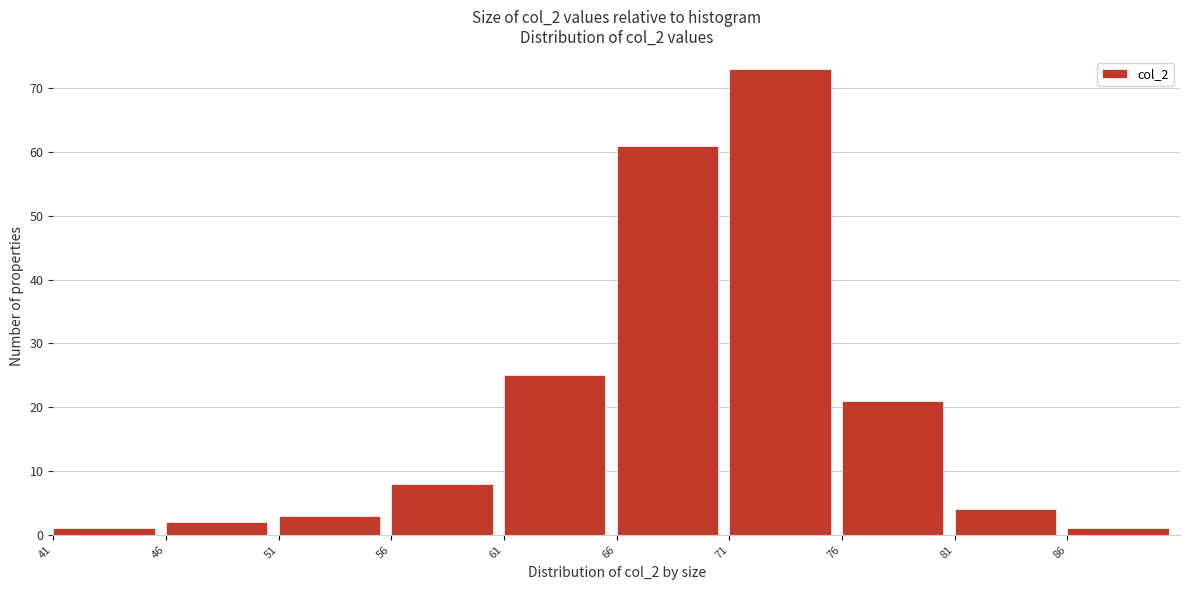

How tall is the bar that spans 51 to 56 on the x-axis? The values are not printed on the chart, so give them approximately, as read against the axis.

3